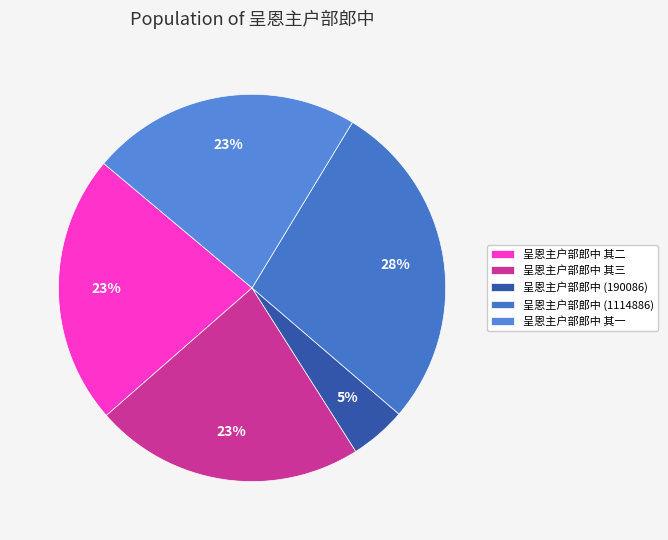

Does 呈恩主户部郎中 其二 represent more than half of the total?

No